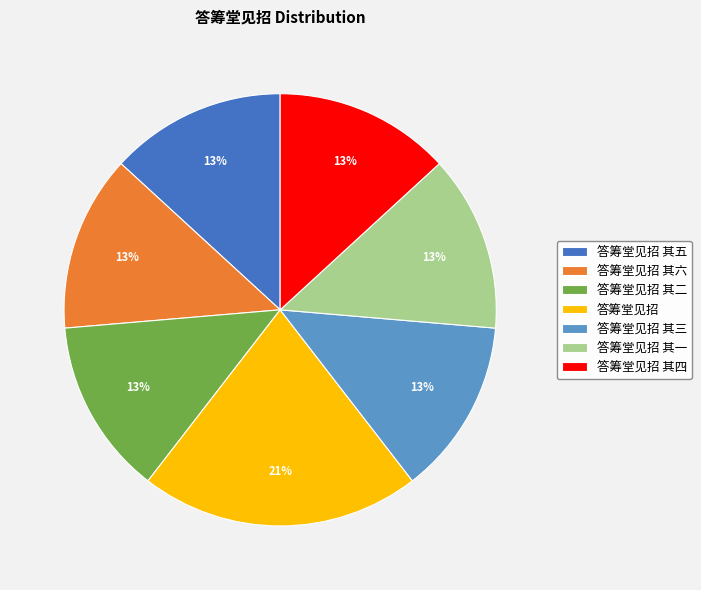

What percentage is the 答筹堂见招 其五 slice, to the nearest percent?

13%